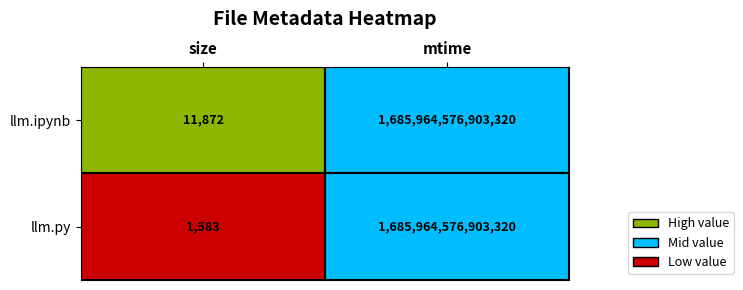

Rank the series at size from highest to lowest value.

llm.ipynb, llm.py